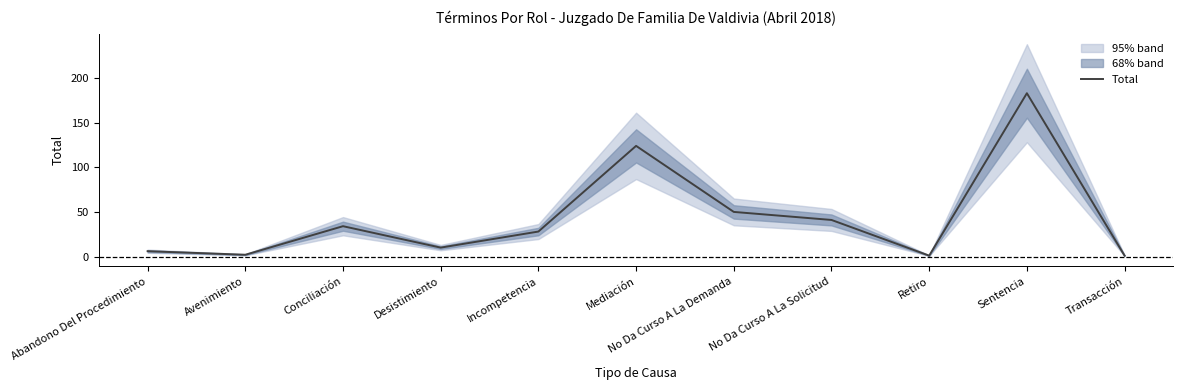

Rank the categories by value from highest to lowest.

Sentencia, Mediación, No Da Curso A La Demanda, No Da Curso A La Solicitud, Conciliación, Incompetencia, Desistimiento, Abandono Del Procedimiento, Avenimiento, Retiro, Transacción